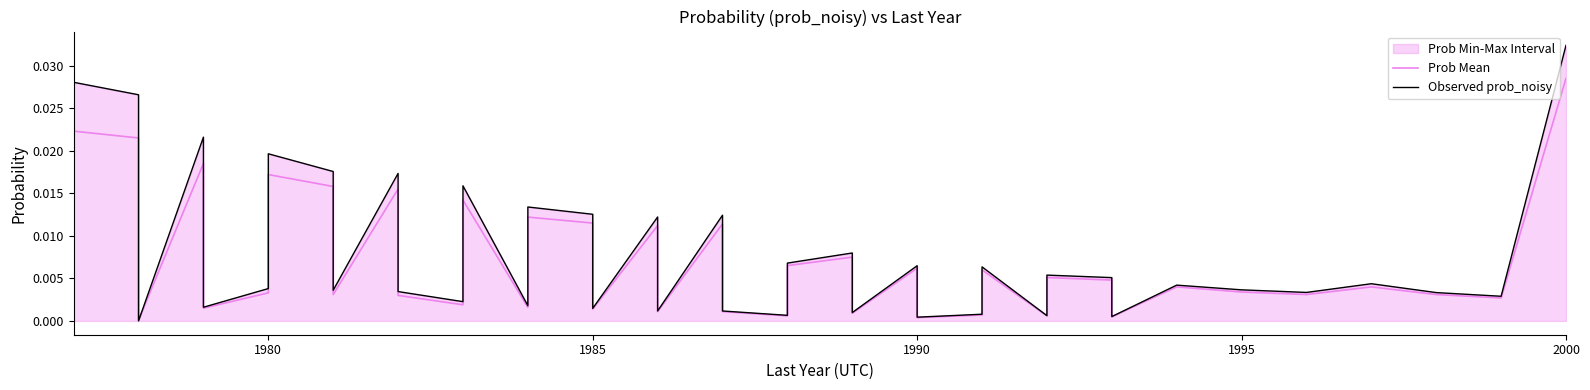

Does the chart have visible grid lines?

No